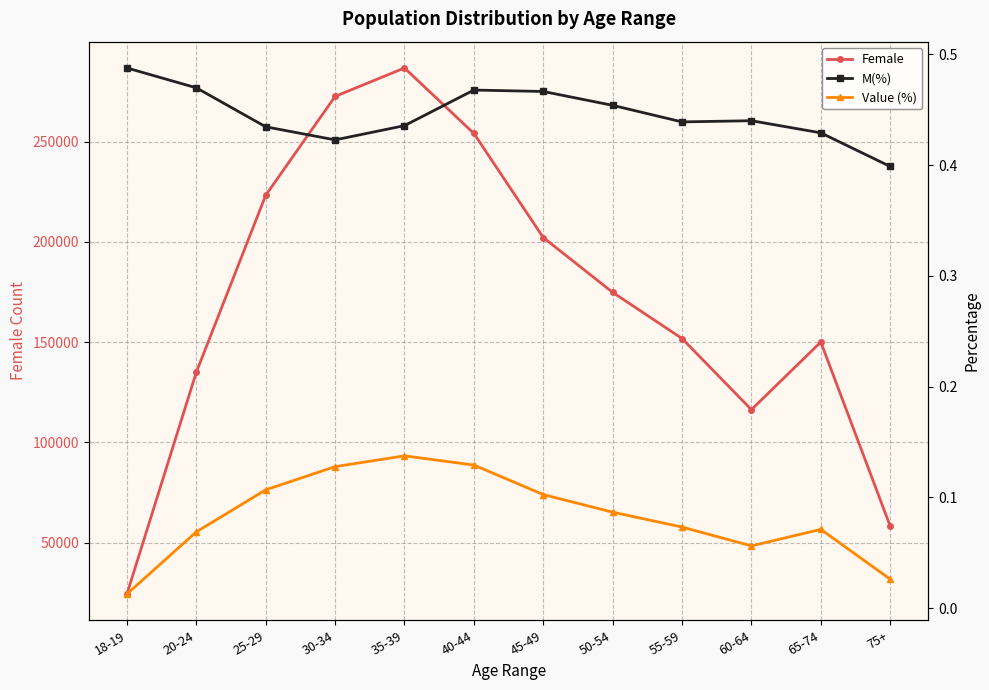

Reading left to right, extract all data points from this chart.

Female: 24421.0	135065.0	223289.0	272608.0	286802.0	254139.0	202216.0	174890.0	151846.0	116359.0	150103.0	58283.0
M(%): 0.5	0.5	0.4	0.4	0.4	0.5	0.5	0.5	0.4	0.4	0.4	0.4
Value (%): 0.0	0.1	0.1	0.1	0.1	0.1	0.1	0.1	0.1	0.1	0.1	0.0